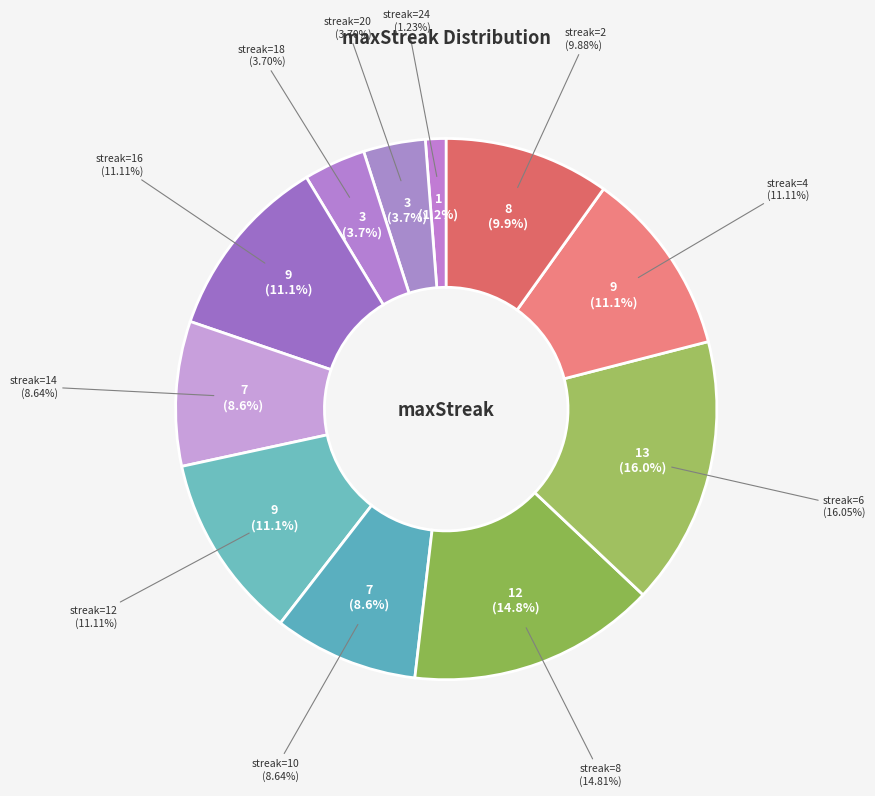

Which slice is the smallest?

24